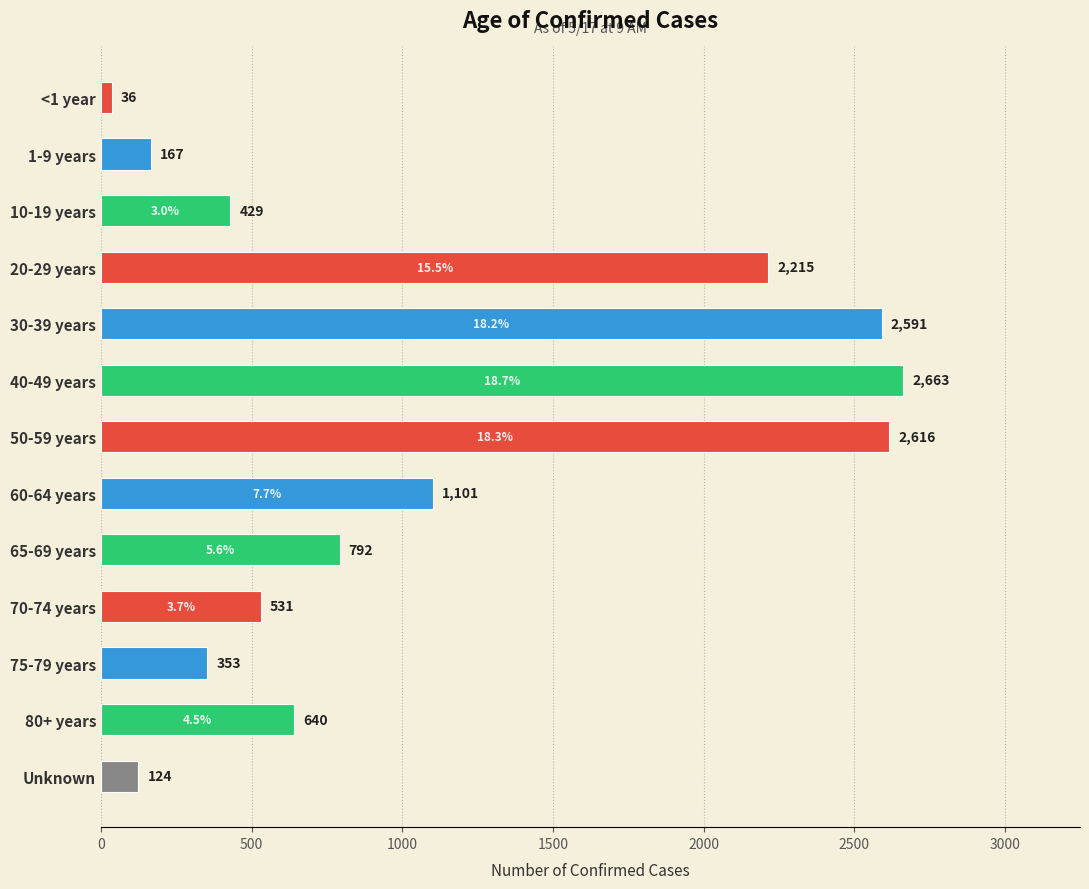

What is the maximum value shown in the chart?

2663